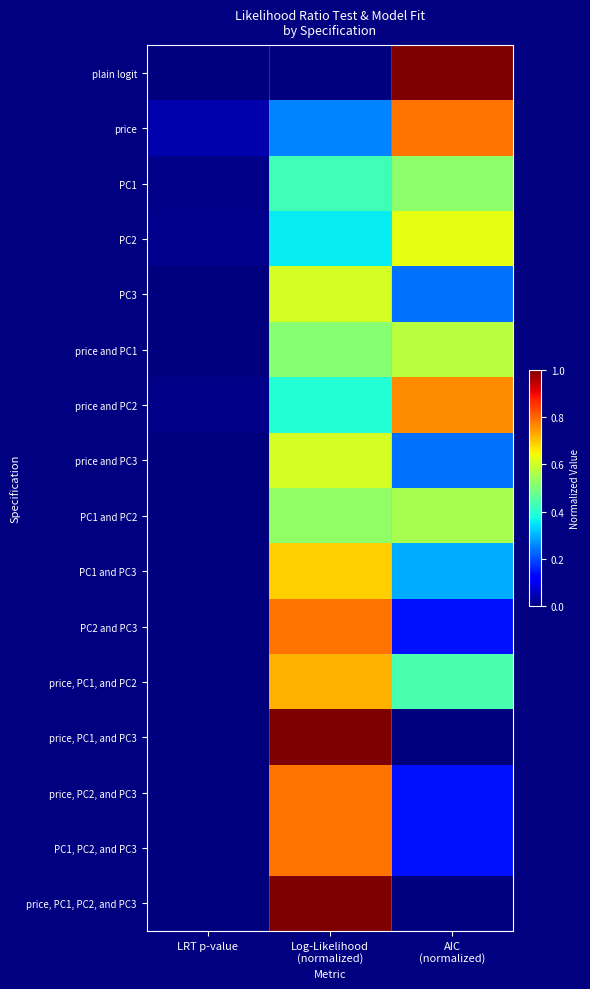

Reading left to right, list all the values displayed in this chart.

plain logit: LRT p-value=0.0	Log-Likelihood
(normalized)=0.0	AIC
(normalized)=1.0
price: LRT p-value=0.0	Log-Likelihood
(normalized)=0.3	AIC
(normalized)=0.8
PC1: LRT p-value=0.0	Log-Likelihood
(normalized)=0.4	AIC
(normalized)=0.5
PC2: LRT p-value=0.0	Log-Likelihood
(normalized)=0.4	AIC
(normalized)=0.6
PC3: LRT p-value=0.0	Log-Likelihood
(normalized)=0.6	AIC
(normalized)=0.2
price and PC1: LRT p-value=0.0	Log-Likelihood
(normalized)=0.5	AIC
(normalized)=0.6
price and PC2: LRT p-value=0.0	Log-Likelihood
(normalized)=0.4	AIC
(normalized)=0.8
price and PC3: LRT p-value=0.0	Log-Likelihood
(normalized)=0.6	AIC
(normalized)=0.2
PC1 and PC2: LRT p-value=0.0	Log-Likelihood
(normalized)=0.5	AIC
(normalized)=0.6
PC1 and PC3: LRT p-value=0.0	Log-Likelihood
(normalized)=0.7	AIC
(normalized)=0.3
PC2 and PC3: LRT p-value=0.0	Log-Likelihood
(normalized)=0.8	AIC
(normalized)=0.1
price, PC1, and PC2: LRT p-value=0.0	Log-Likelihood
(normalized)=0.7	AIC
(normalized)=0.4
price, PC1, and PC3: LRT p-value=0.0	Log-Likelihood
(normalized)=1.0	AIC
(normalized)=0.0
price, PC2, and PC3: LRT p-value=0.0	Log-Likelihood
(normalized)=0.8	AIC
(normalized)=0.1
PC1, PC2, and PC3: LRT p-value=0.0	Log-Likelihood
(normalized)=0.8	AIC
(normalized)=0.1
price, PC1, PC2, and PC3: LRT p-value=0.0	Log-Likelihood
(normalized)=1.0	AIC
(normalized)=0.0